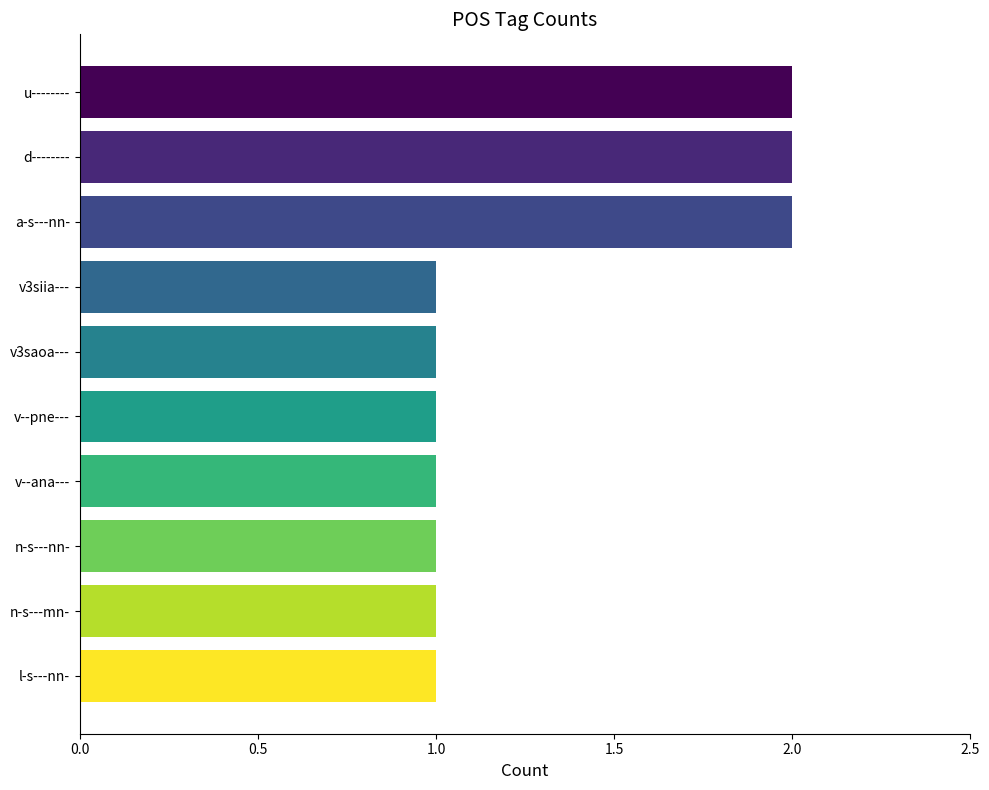

What is the sum of all values?

13